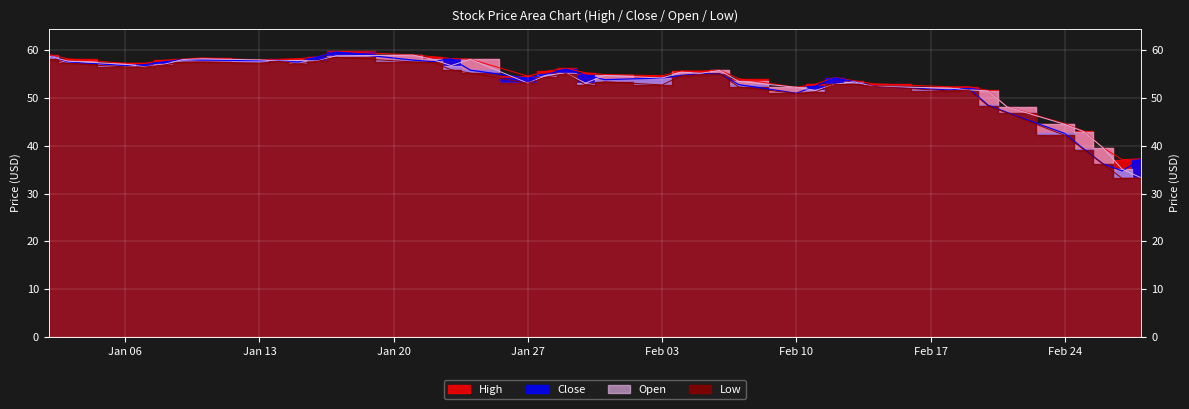

How many lines are shown in the chart?

4